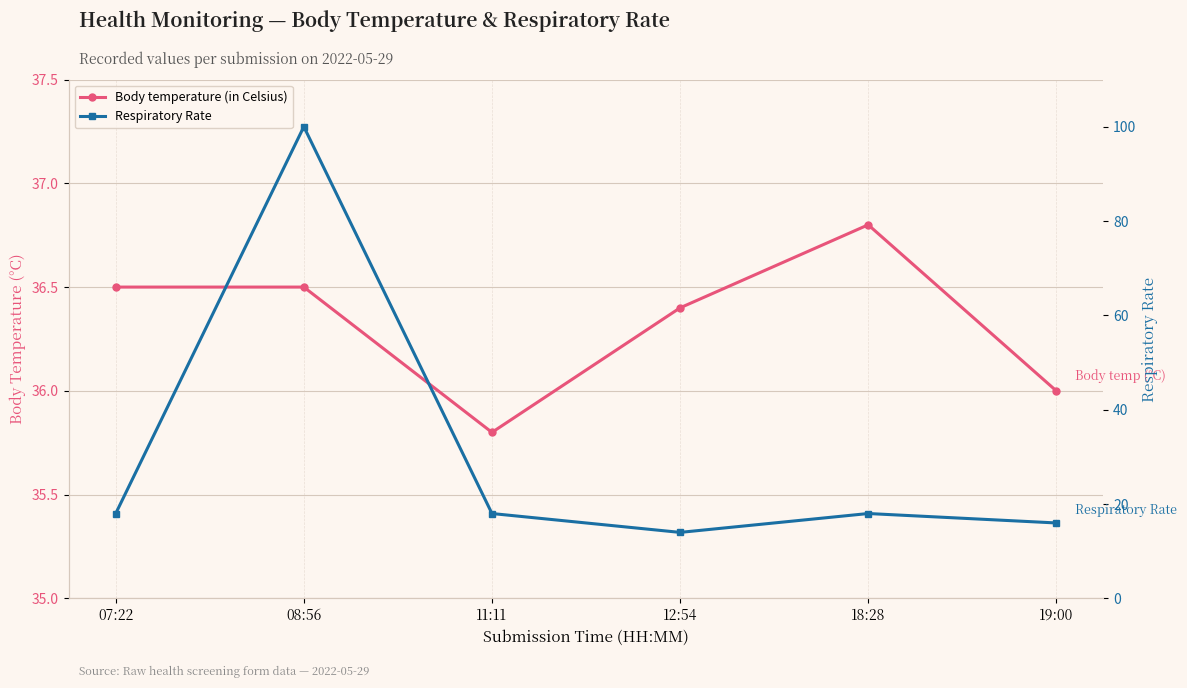

Rank the series by their maximum value, from highest to lowest.

Respiratory Rate, Body temperature (in Celsius)